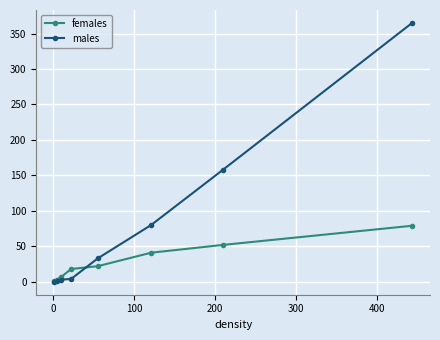

Count the number of categories in the chart.

8